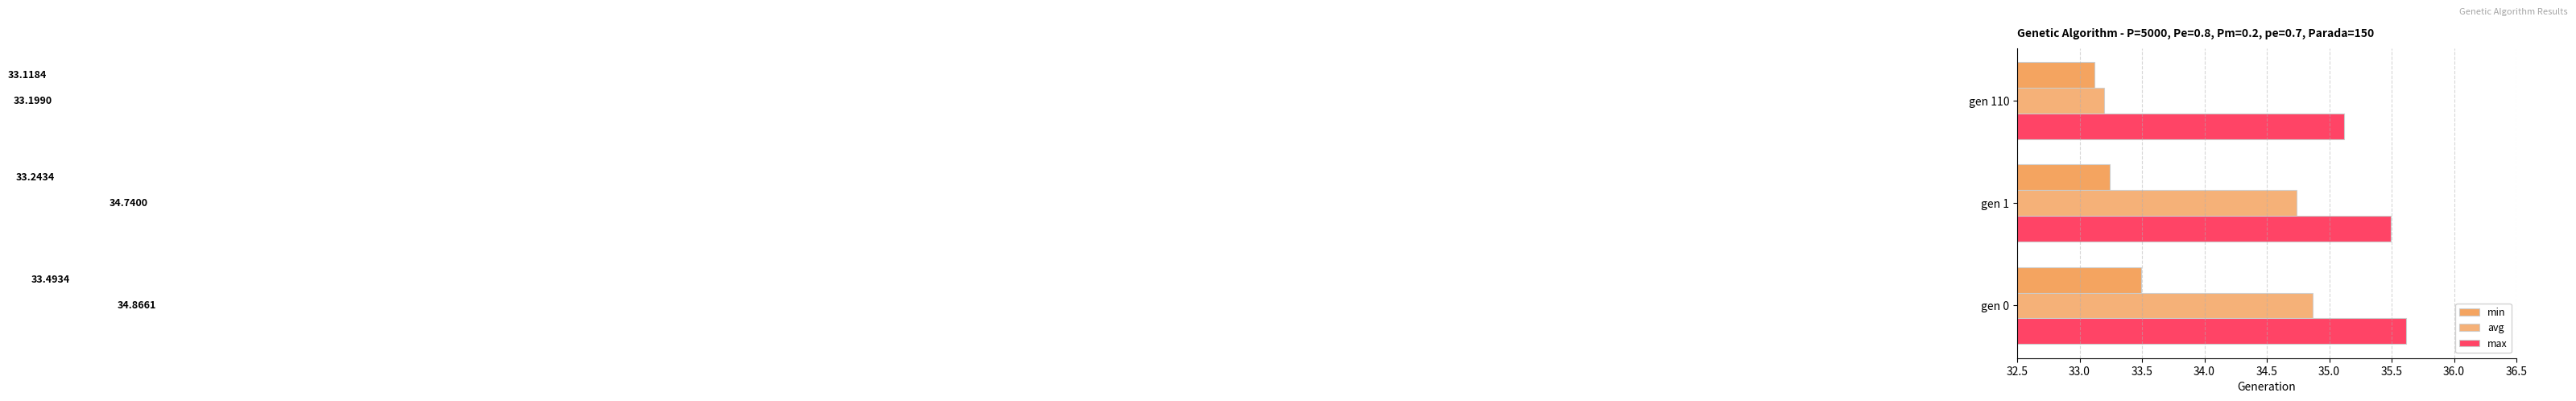

What is the lowest value of the min series?

33.1